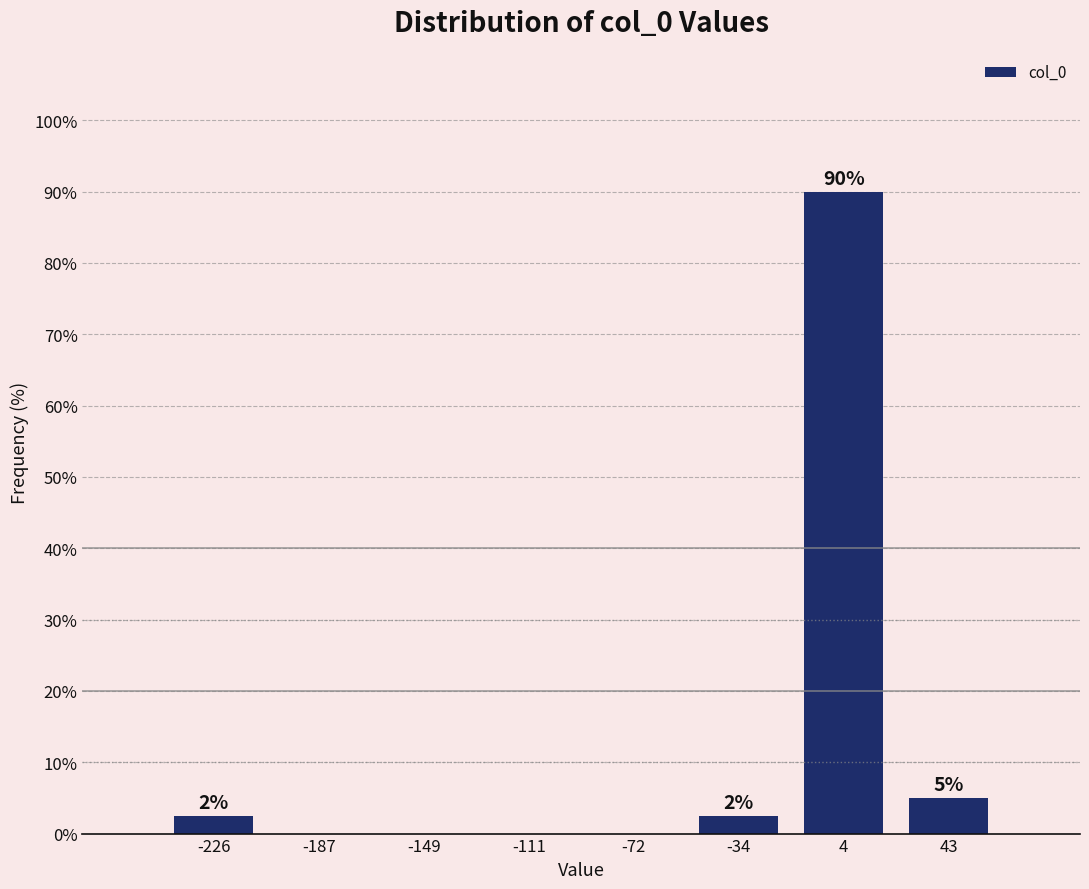

Over which range of the x-axis is the bar tallest?

-15 to 25